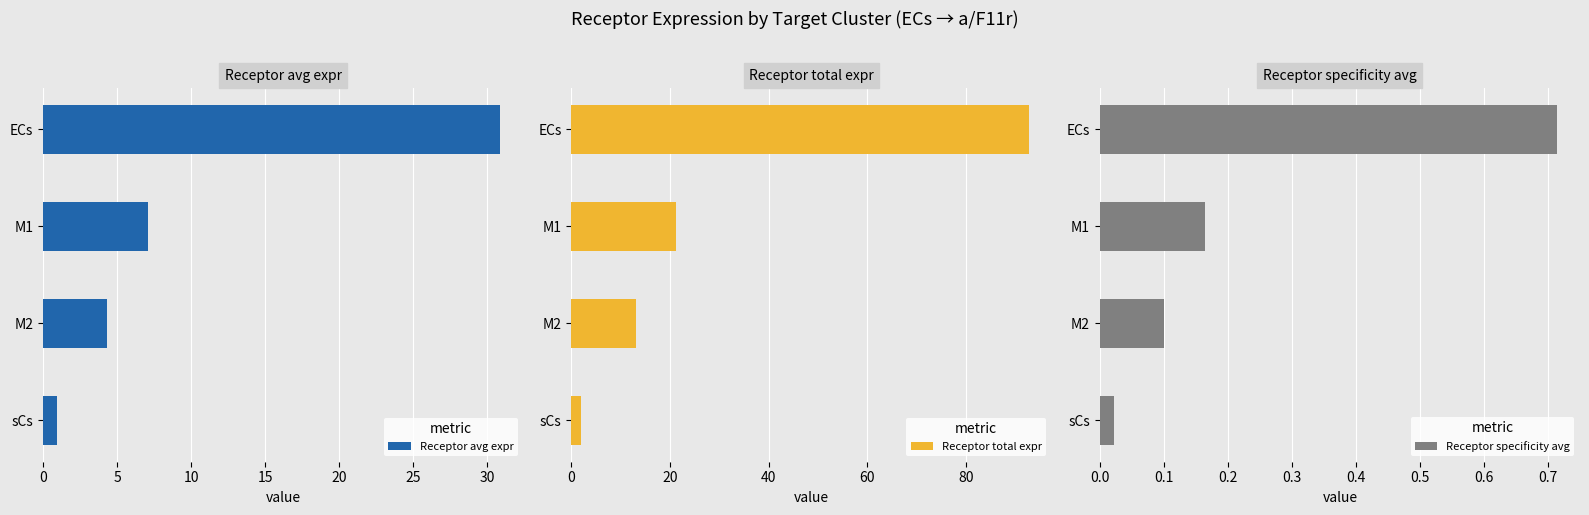

The Receptor avg expr series shows 2.3 at M2. True or false?

False